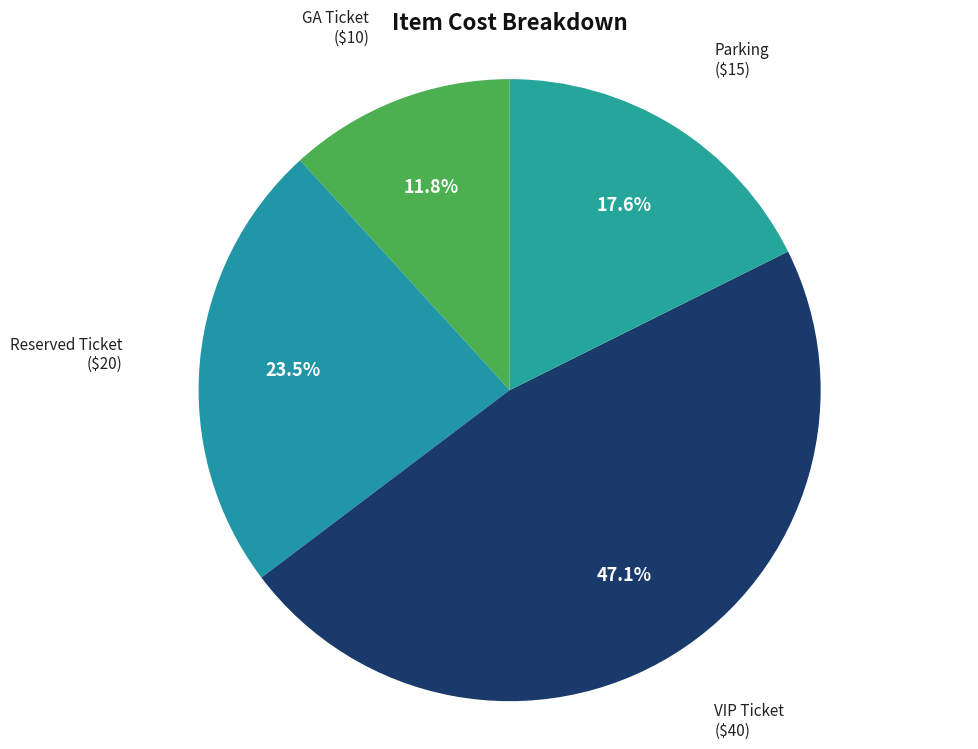

What is the largest slice in the pie chart?

VIP Ticket